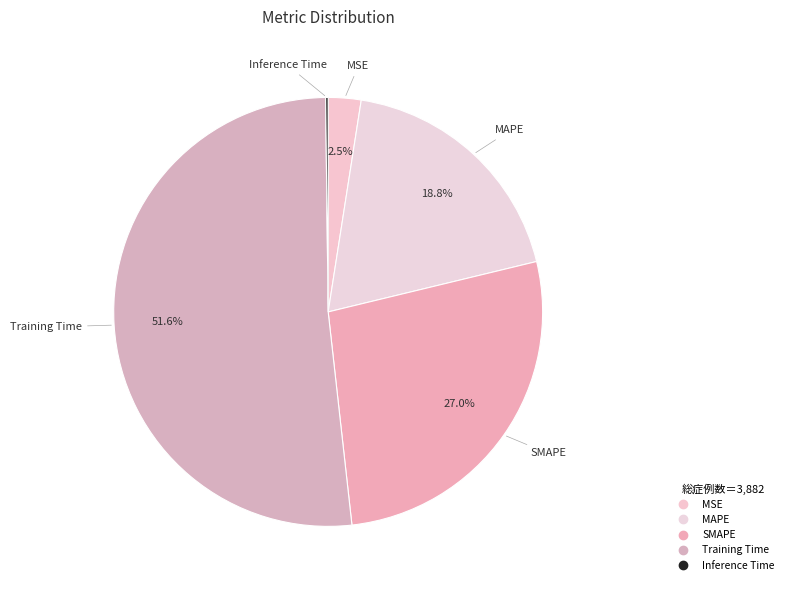

To the nearest percent, what portion does SMAPE represent?

27%